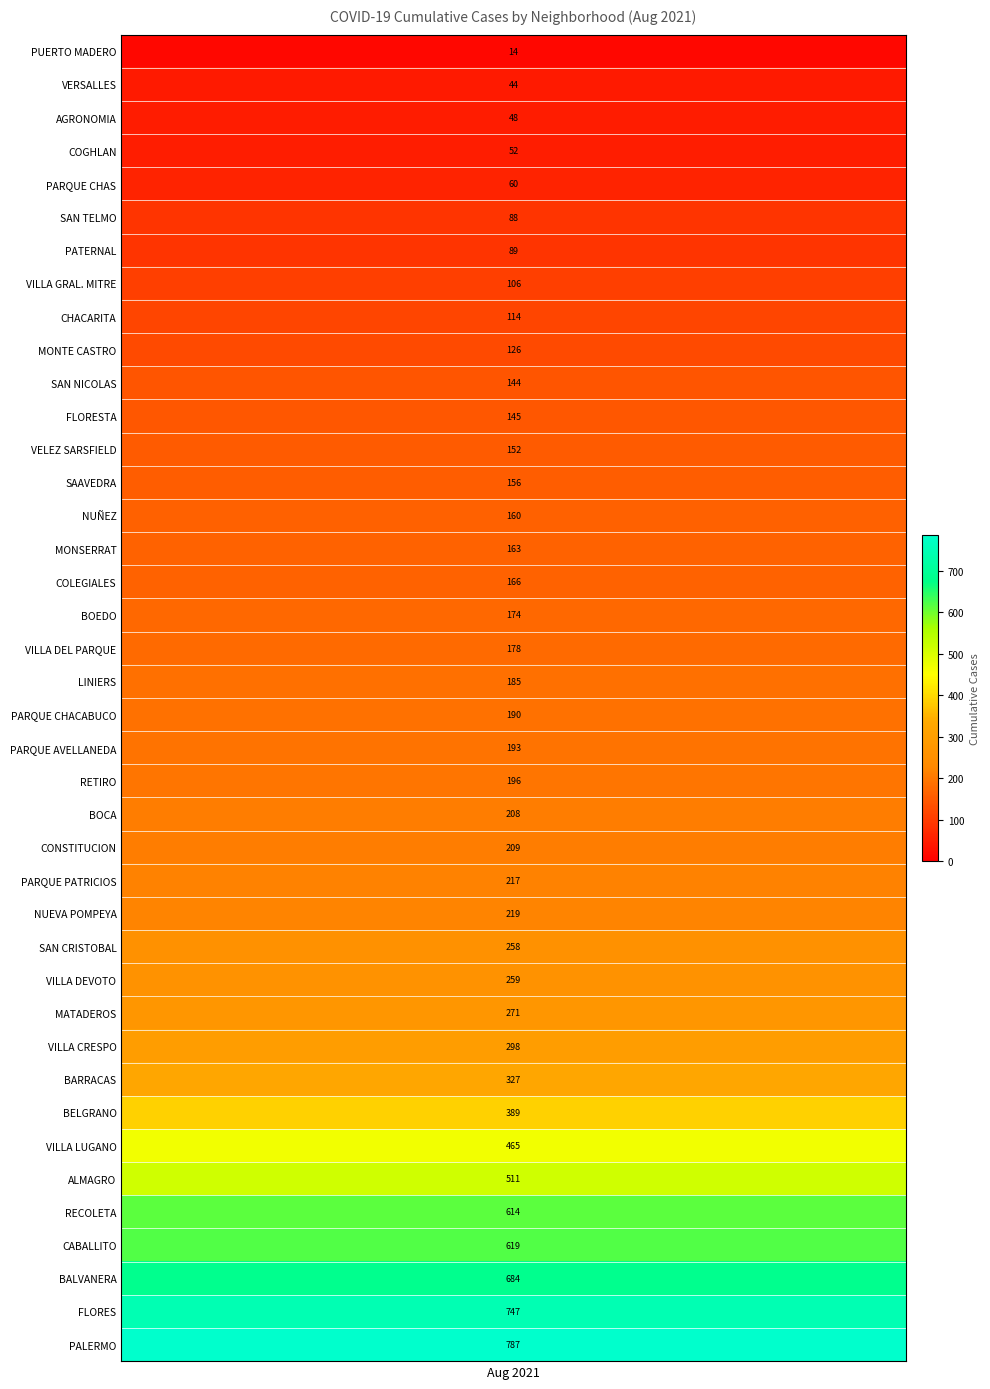

Where is the data nearest to the value 400?

BELGRANO